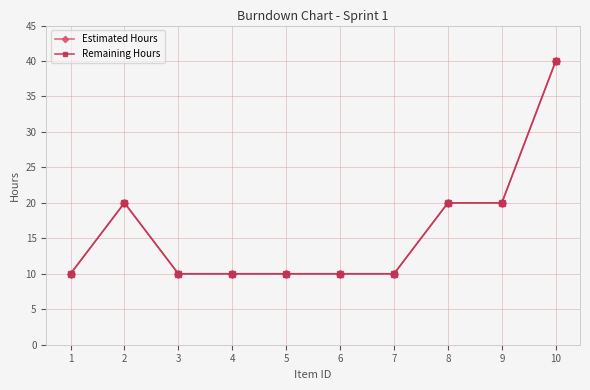

Reading left to right, transcribe all the data shown in this chart.

Estimated Hours: 1=10	2=20	3=10	4=10	5=10	6=10	7=10	8=20	9=20	10=40
Remaining Hours: 1=10	2=20	3=10	4=10	5=10	6=10	7=10	8=20	9=20	10=40